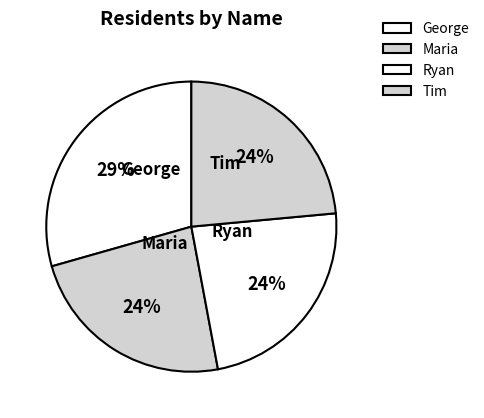

Does Tim account for over 50% of the chart?

No